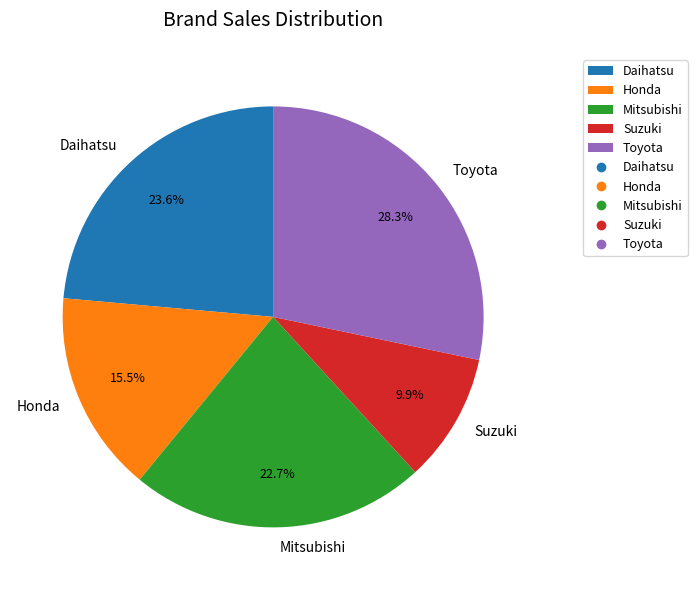

Which category has the smallest portion of the pie?

Suzuki